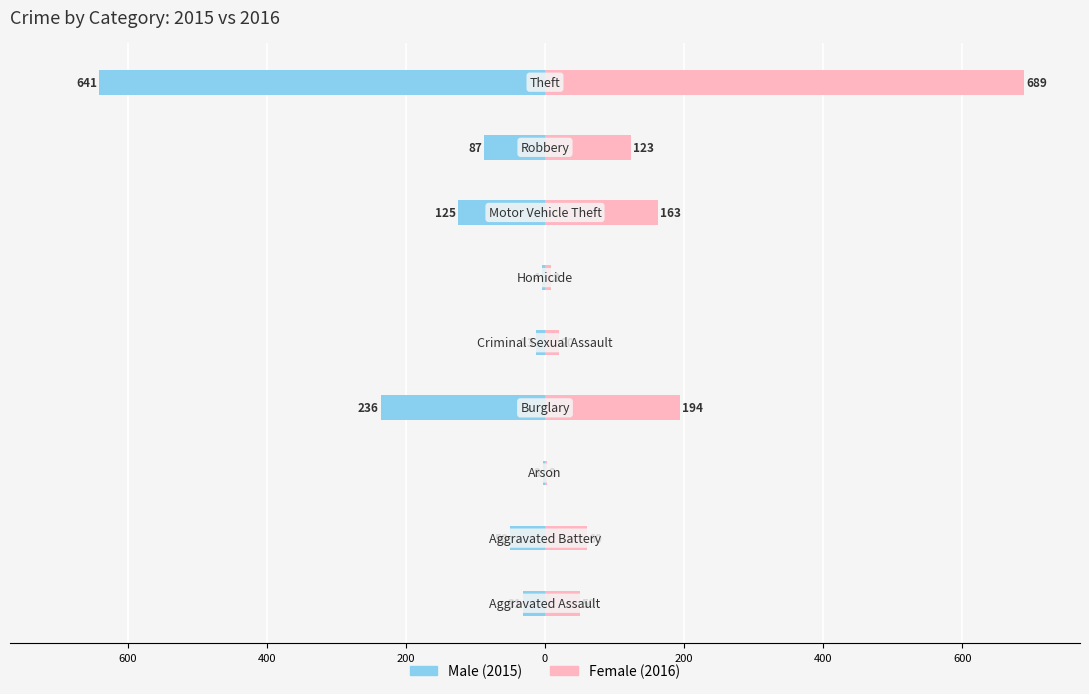

Between 200 and 400, which series saw the biggest shift?

Female